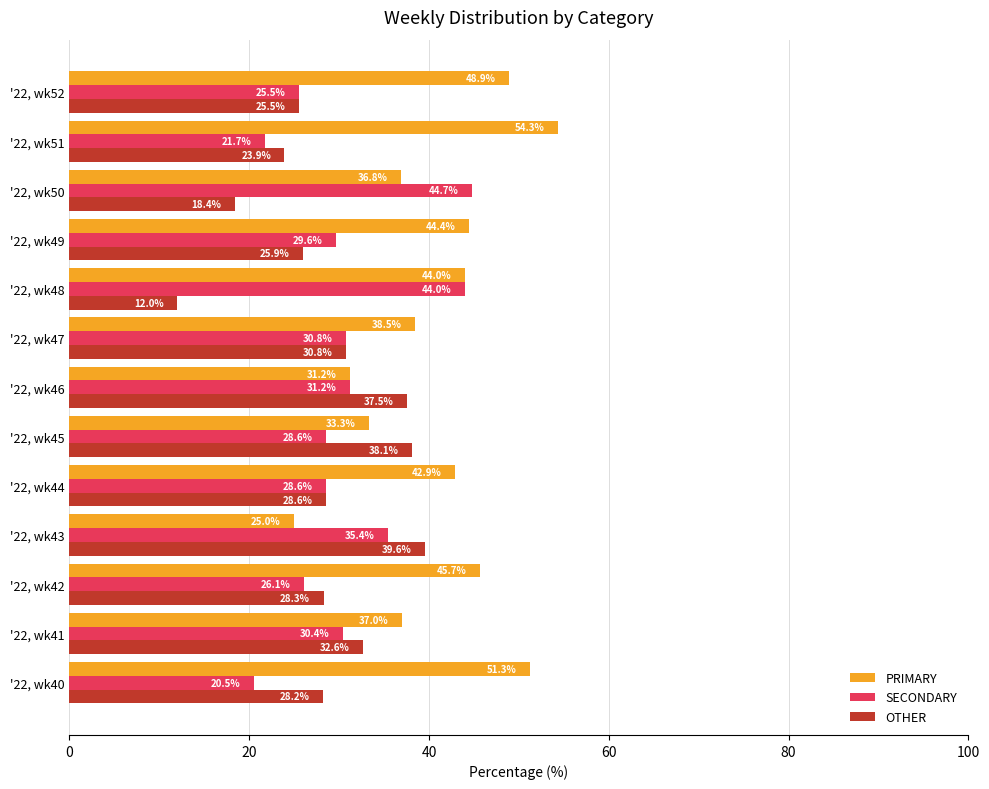

Which series has the widest spread of values?

PRIMARY